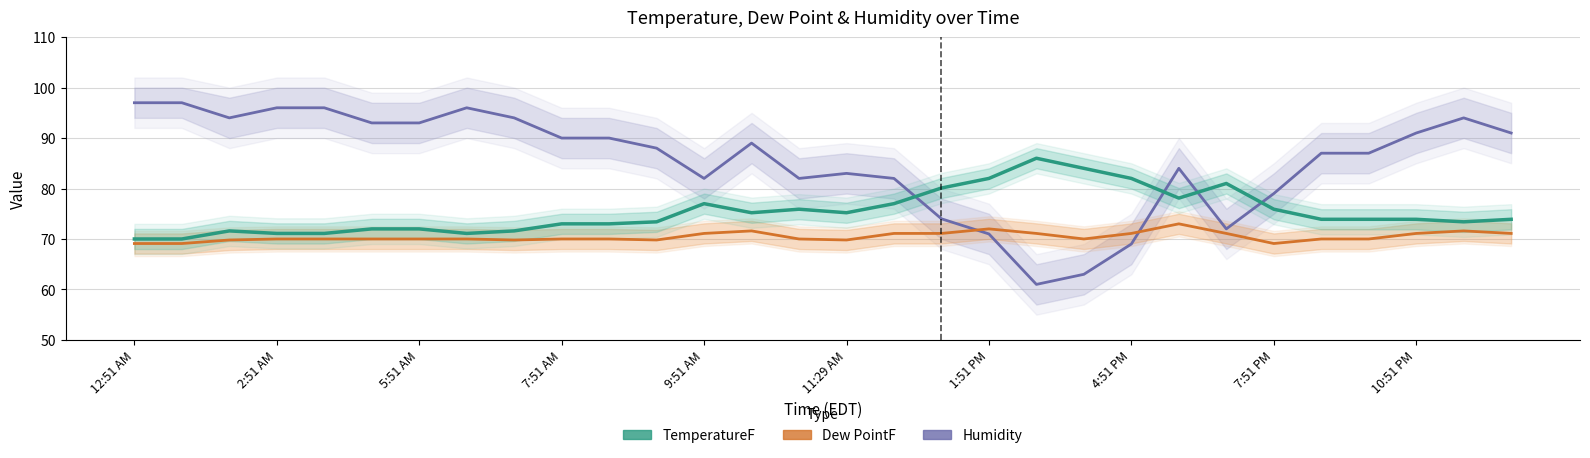

At which label does TemperatureF first exceed 73?

11